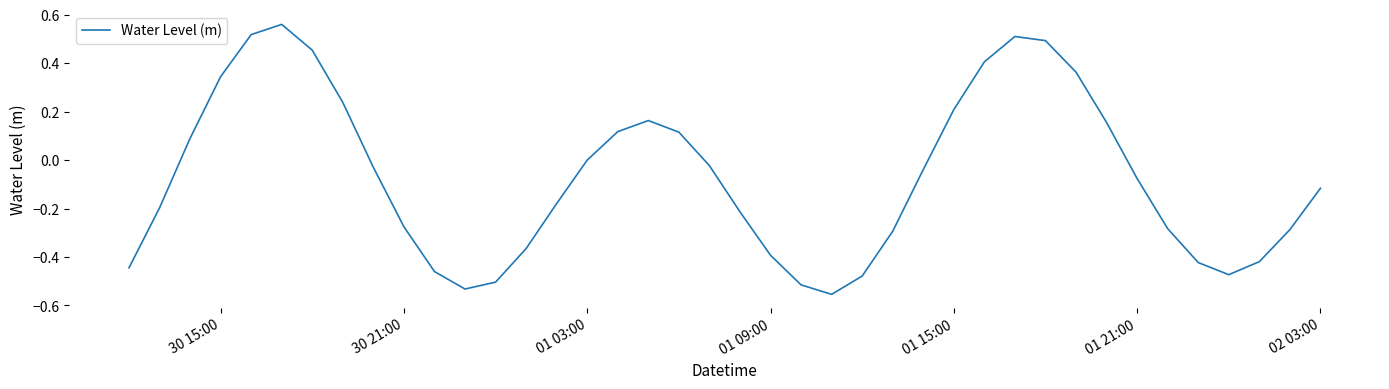

What is the difference between the maximum and minimum values?

1.1